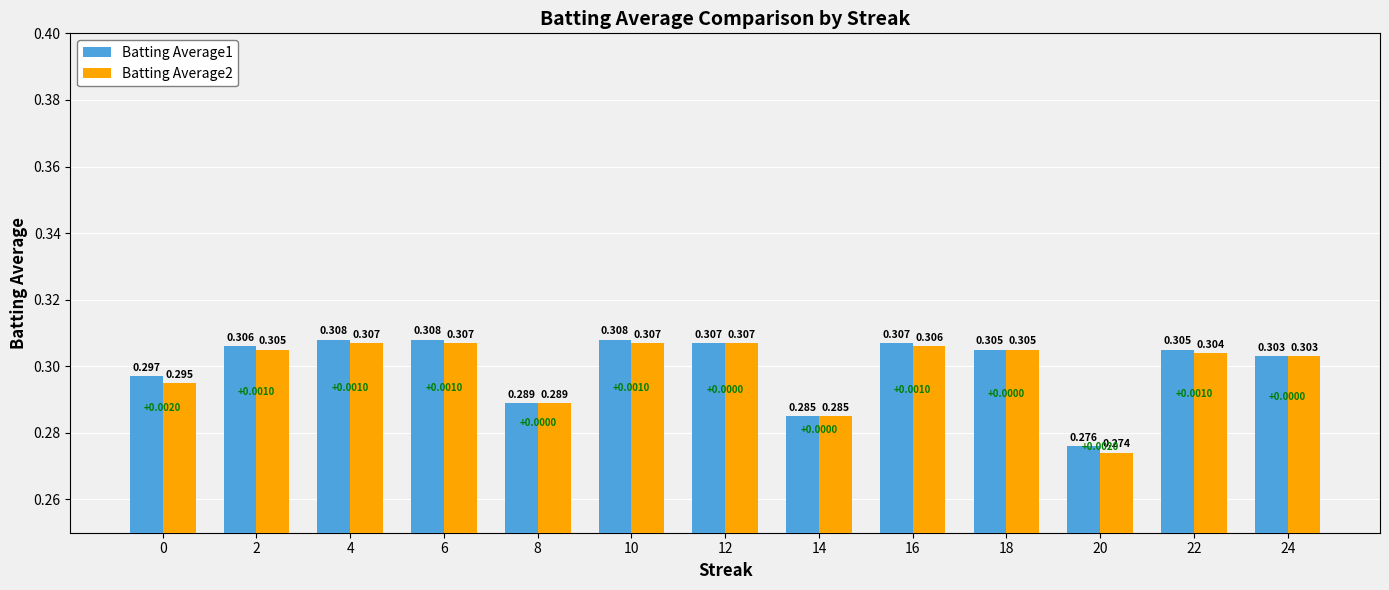

Is the value of Batting Average2 at 14 greater than the value of Batting Average1 at 10?

No